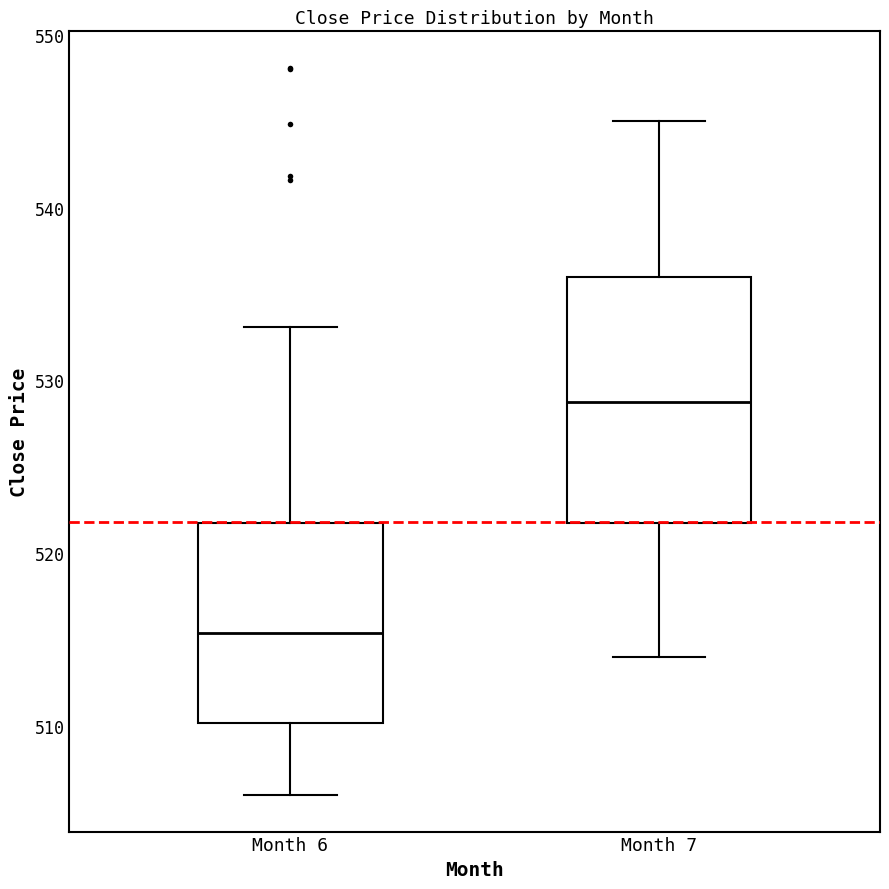

Where does the median line of the box for Month 6 sit on the y-axis? The values are not printed on the chart, so give them approximately, as read against the axis.

515